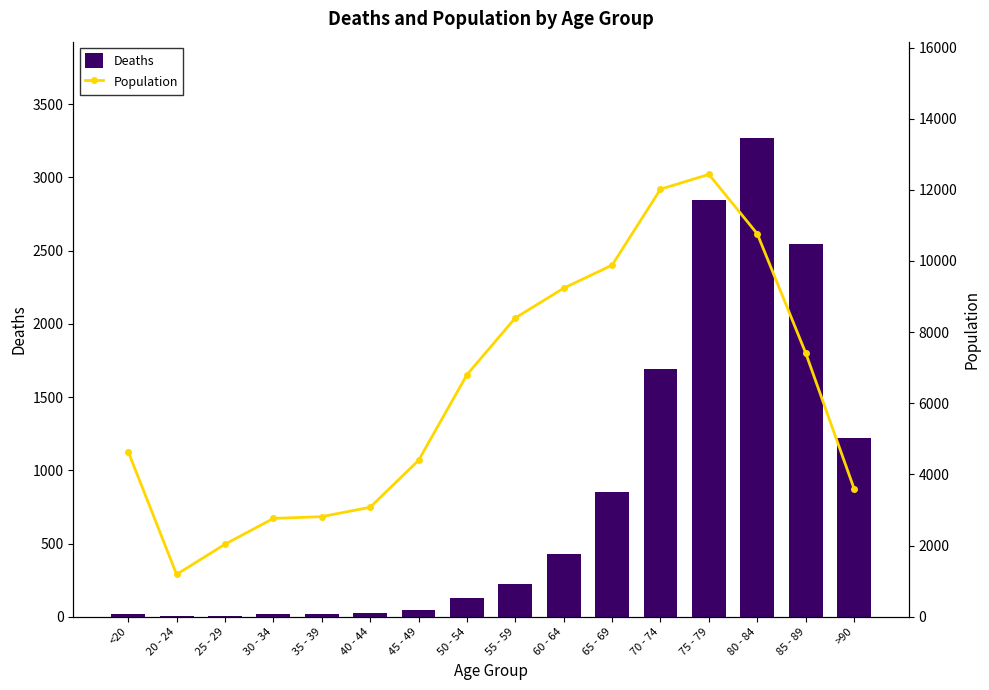

What is the smallest value displayed?

3